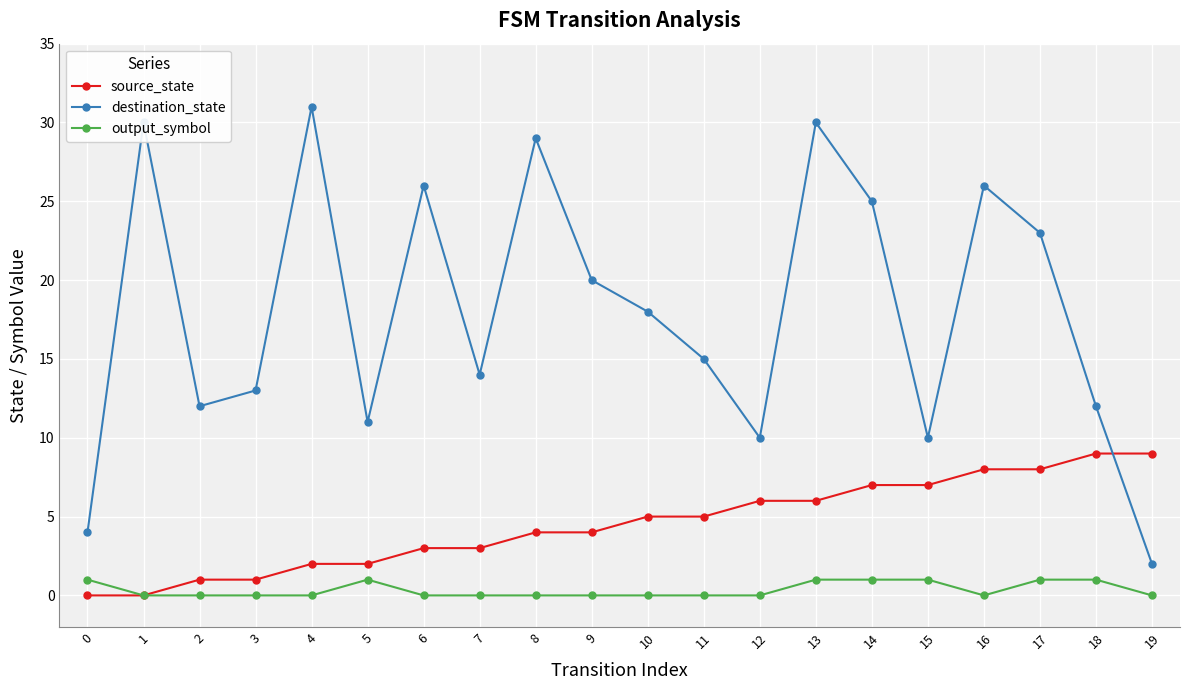

Which series has the largest range (max minus min)?

destination_state